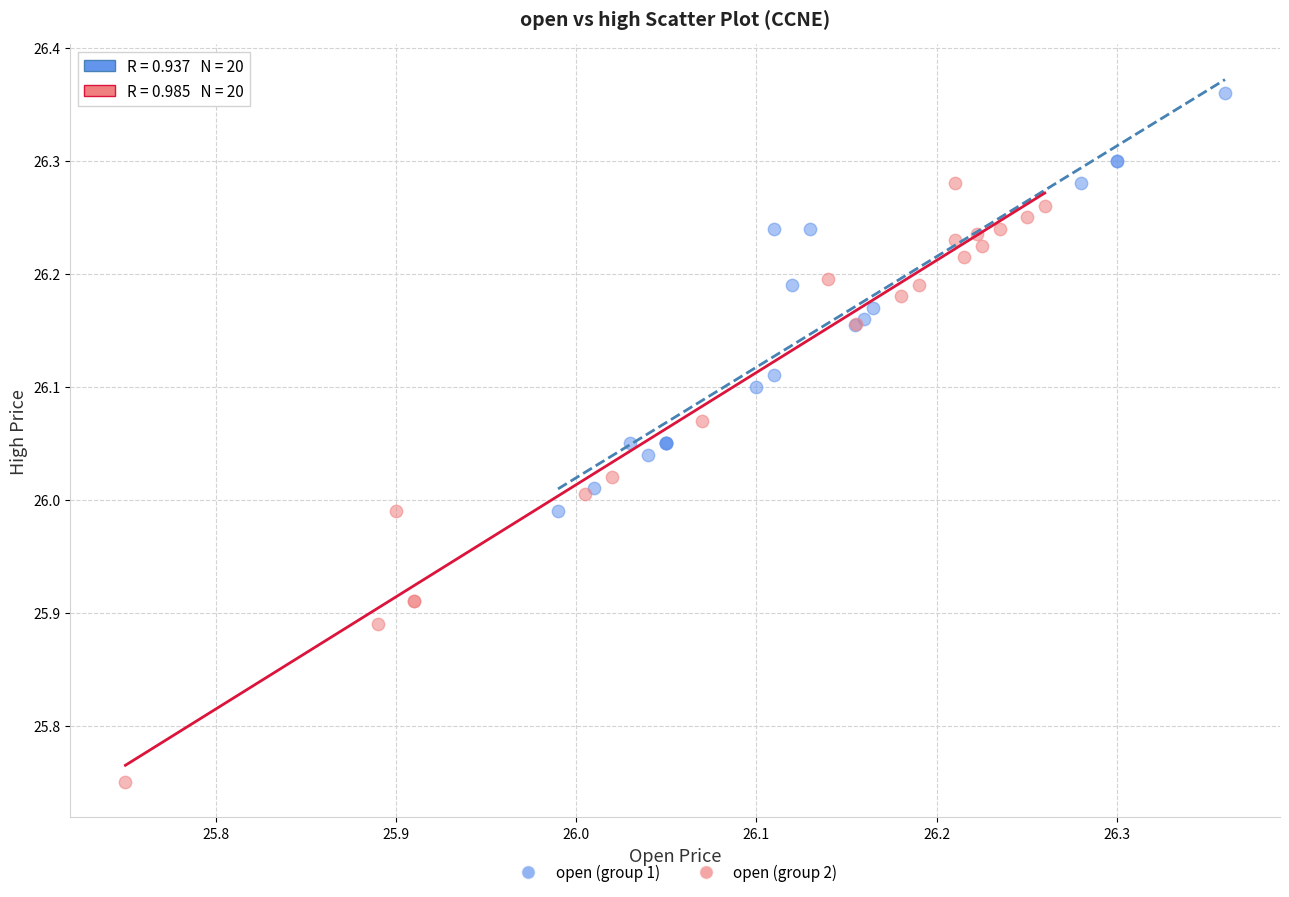

Which series has the largest Y range (max minus min)?

open (group 2)